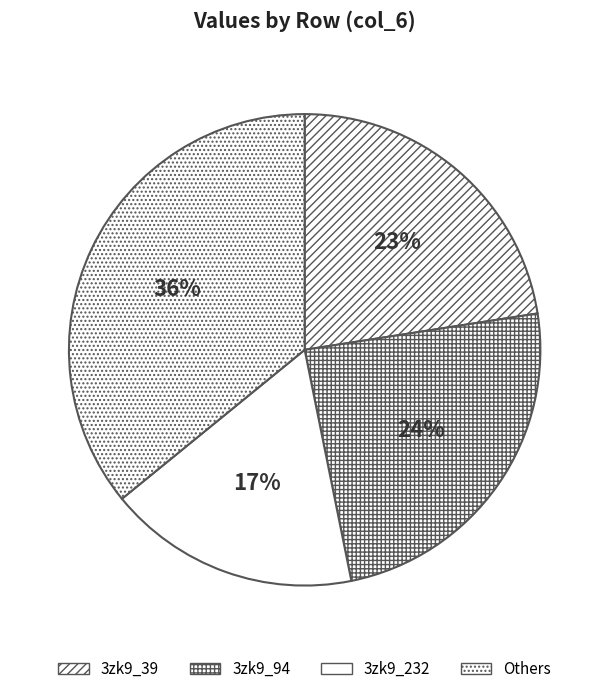

Is there any slice that represents more than half of the pie?

No